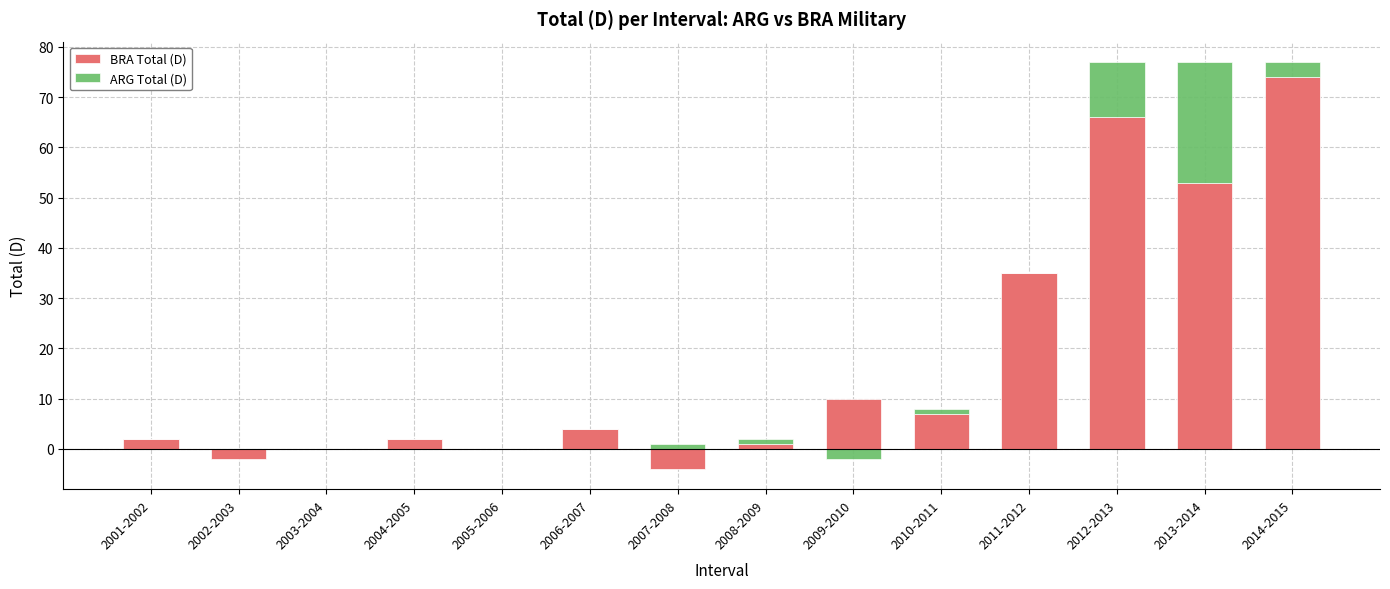

What is the label of the 9th bar from the left?

2009-2010